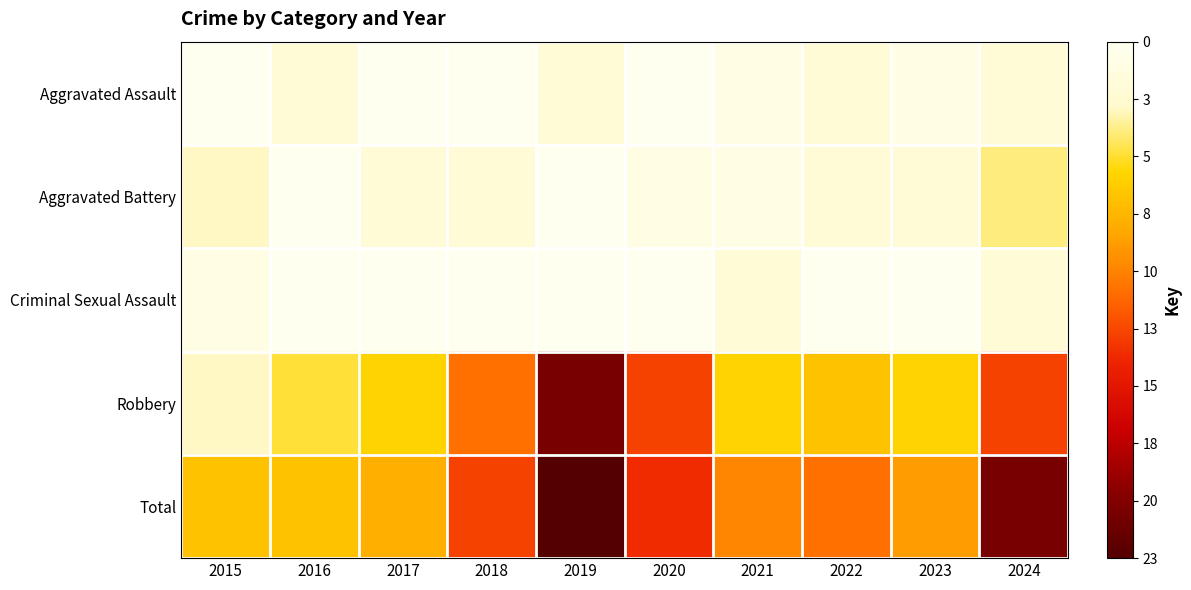

Which series has the largest total across all categories?

Total